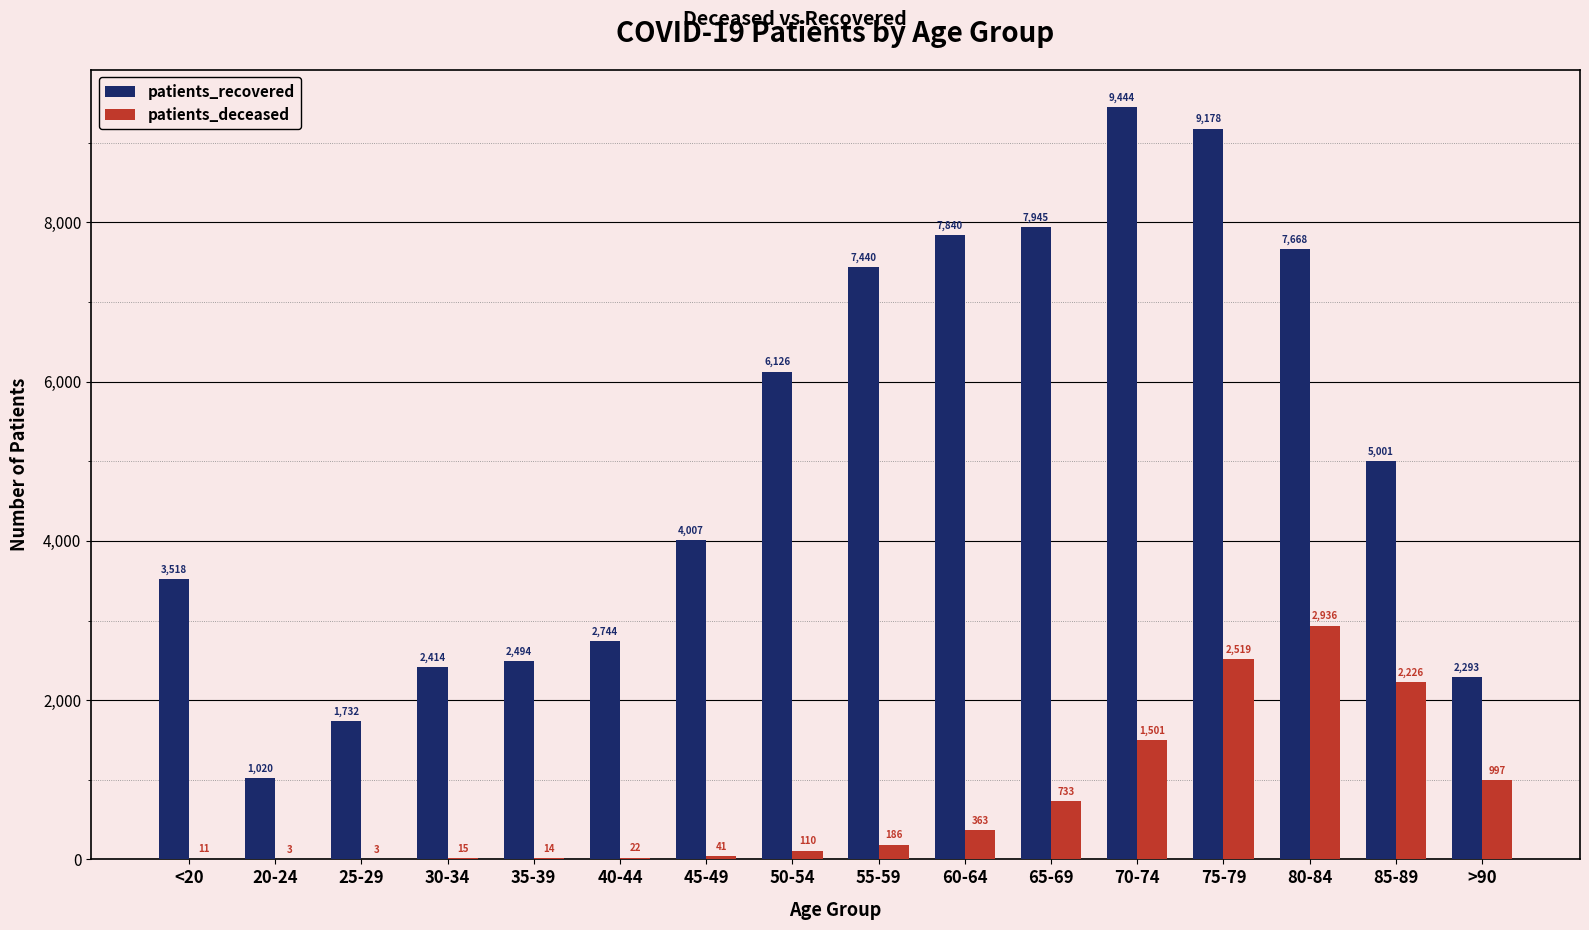

What is the sum of all patients_deceased values?

11680